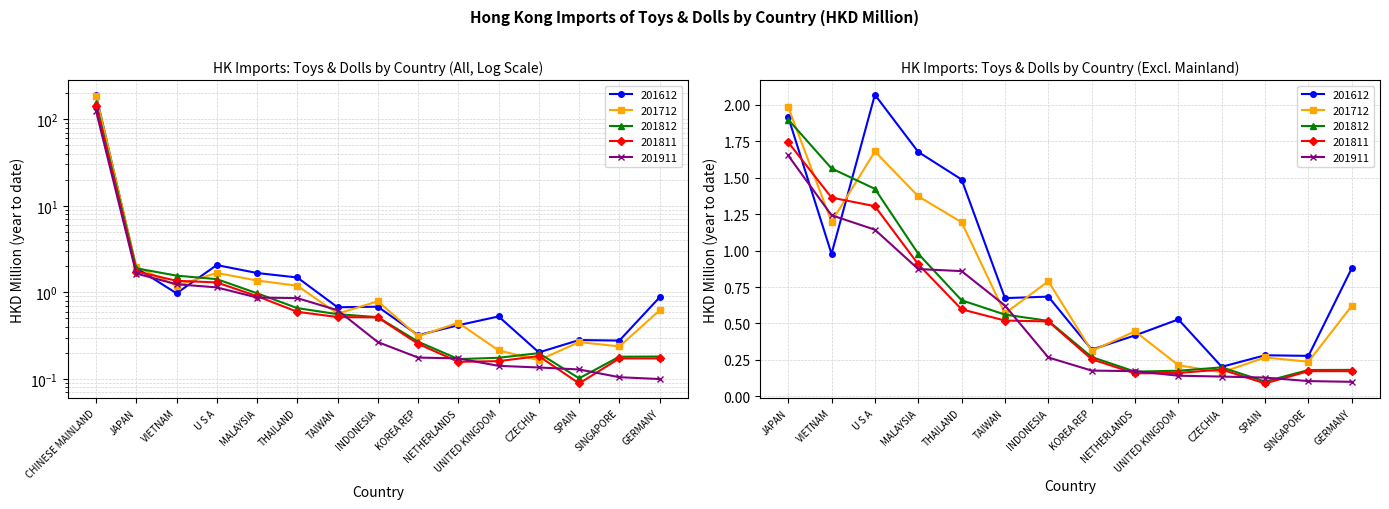

At which category does 201811 reach its first local valley?

NETHERLANDS